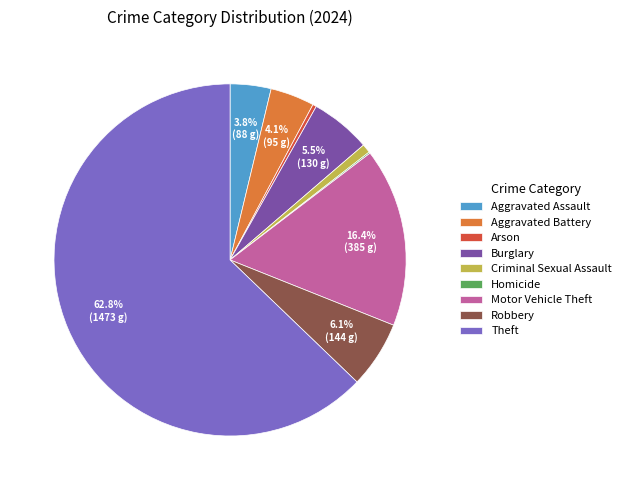

To the nearest percent, what is the average slice percentage?

11%